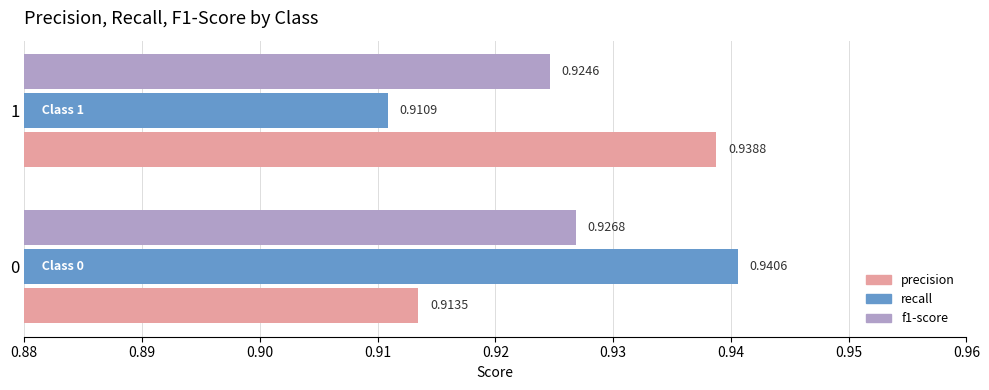

How many distinct data groups are displayed?

3